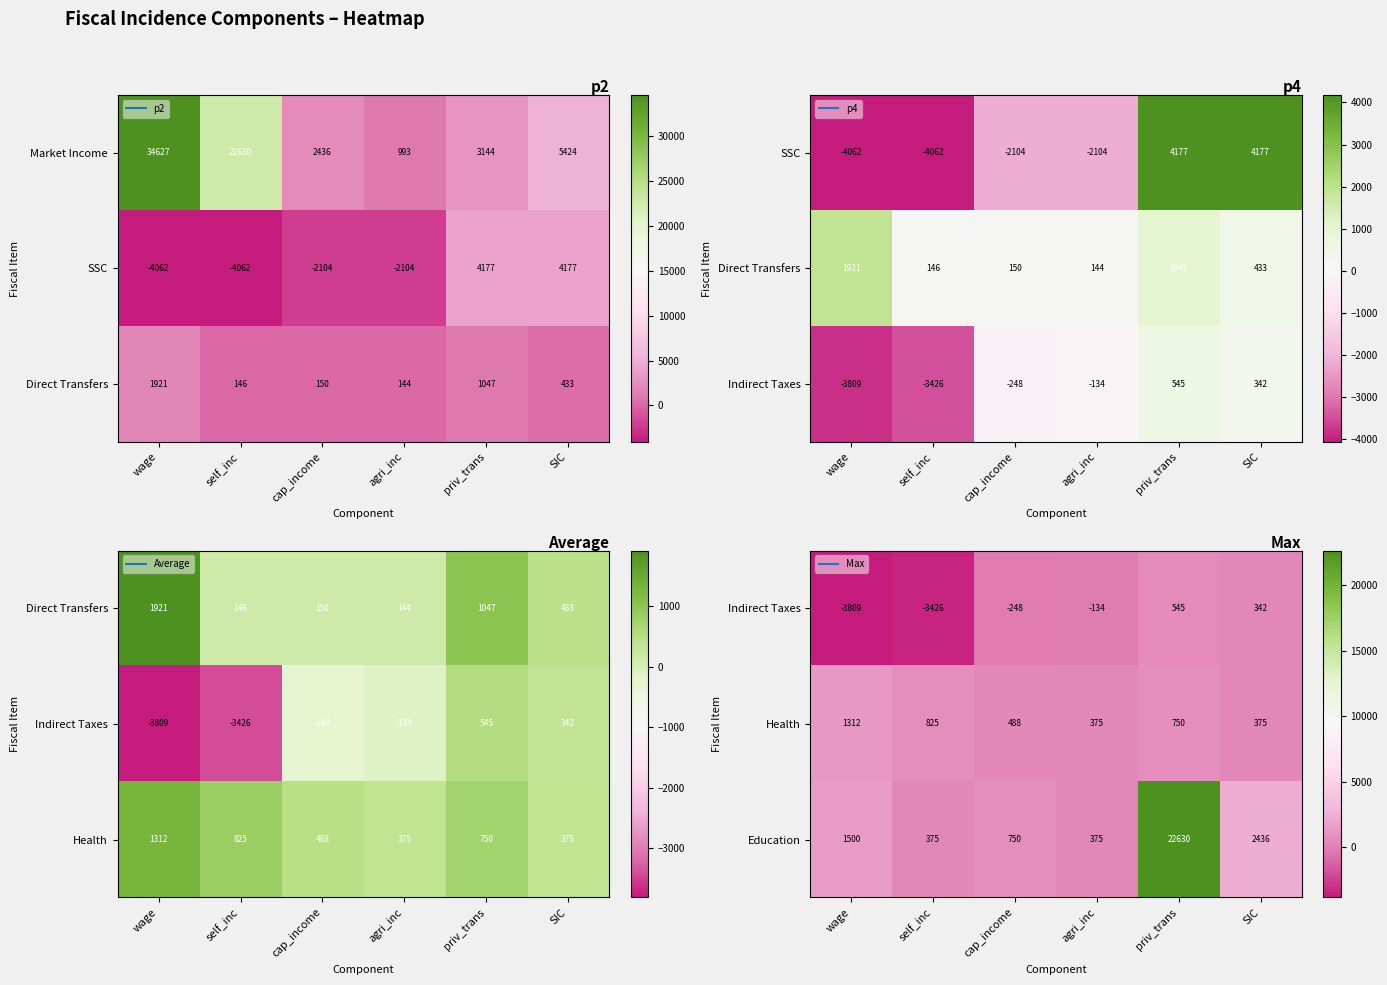

What is the difference between the highest and lowest values at self_inc?

4251.3